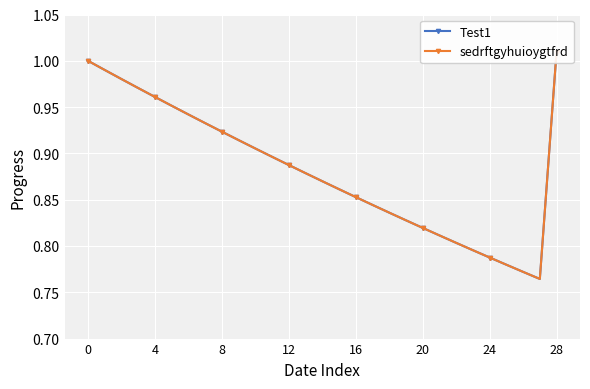

The value of sedrftgyhuioygtfrd at 28 is 1.0. True or false?

True